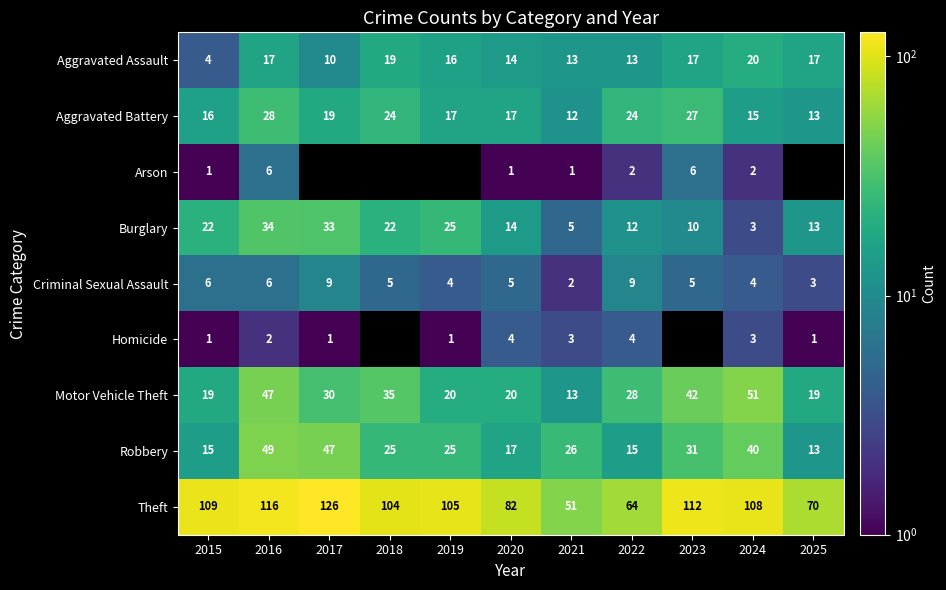

Is it true that Aggravated Assault equals 27.3 at 2023?

False